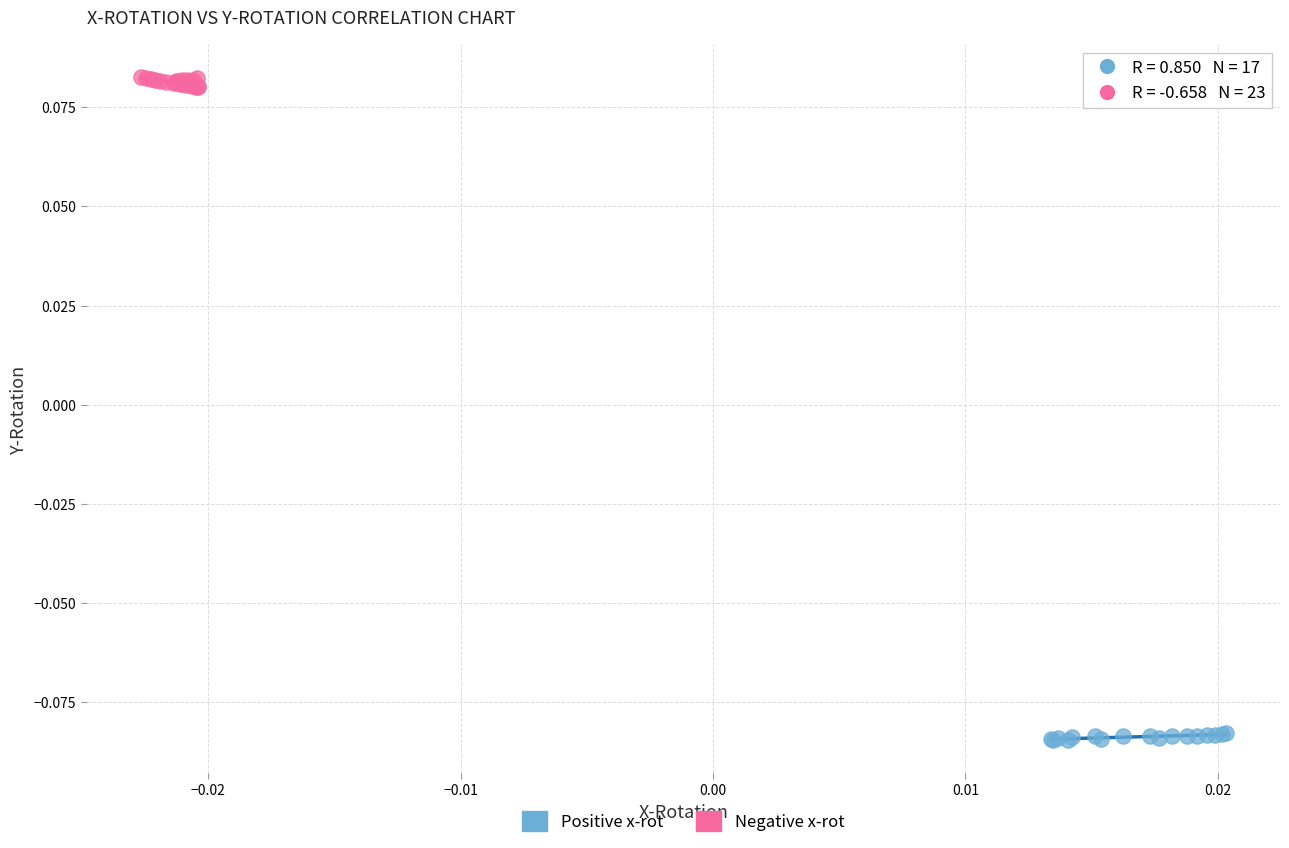

Which series reaches the maximum Y coordinate?

Negative x-rot